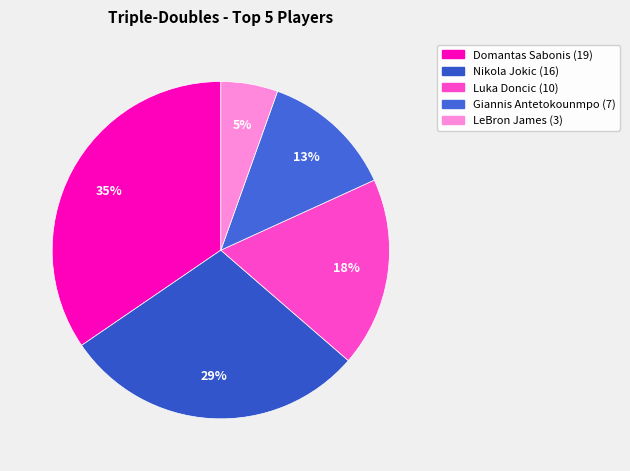

Rank the categories by value from lowest to highest.

LeBron James, Giannis Antetokounmpo, Luka Doncic, Nikola Jokic, Domantas Sabonis